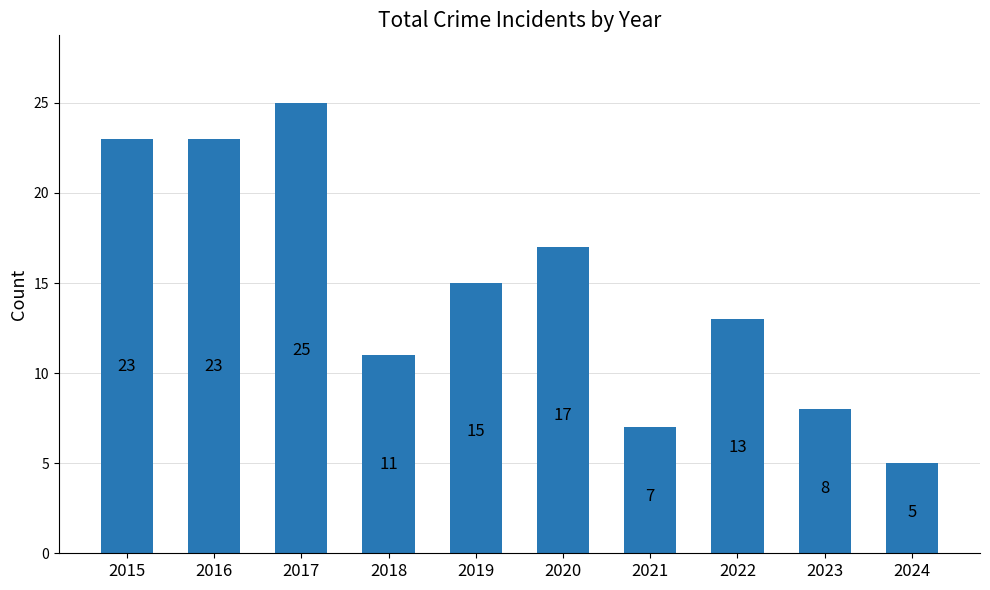

Reading left to right, extract all data points from this chart.

23	23	25	11	15	17	7	13	8	5